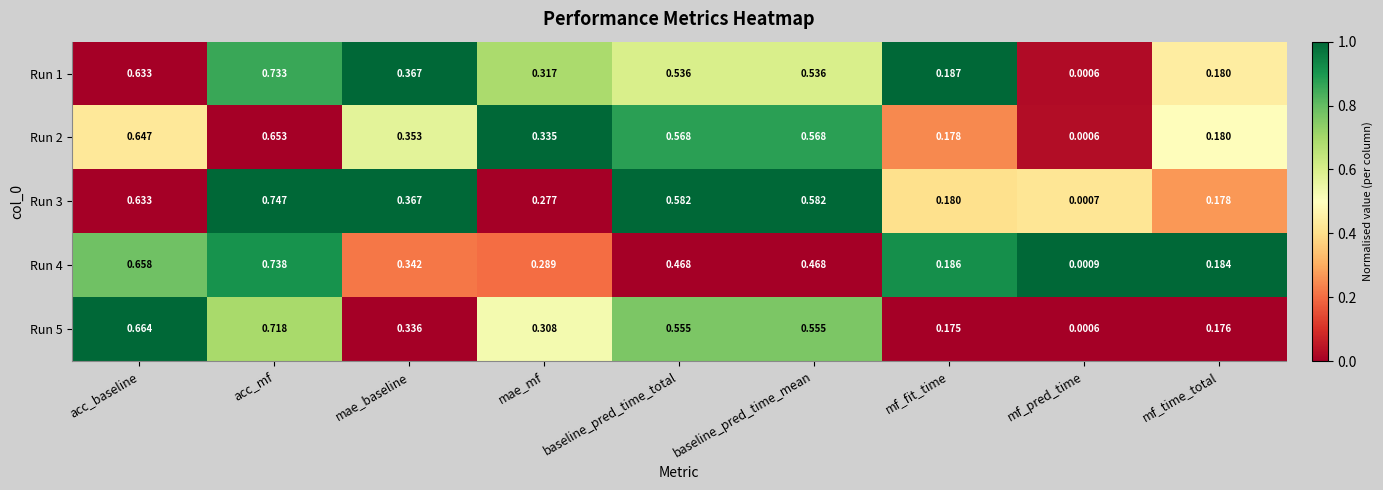

At which category is the sum across all series the highest?

acc_mf